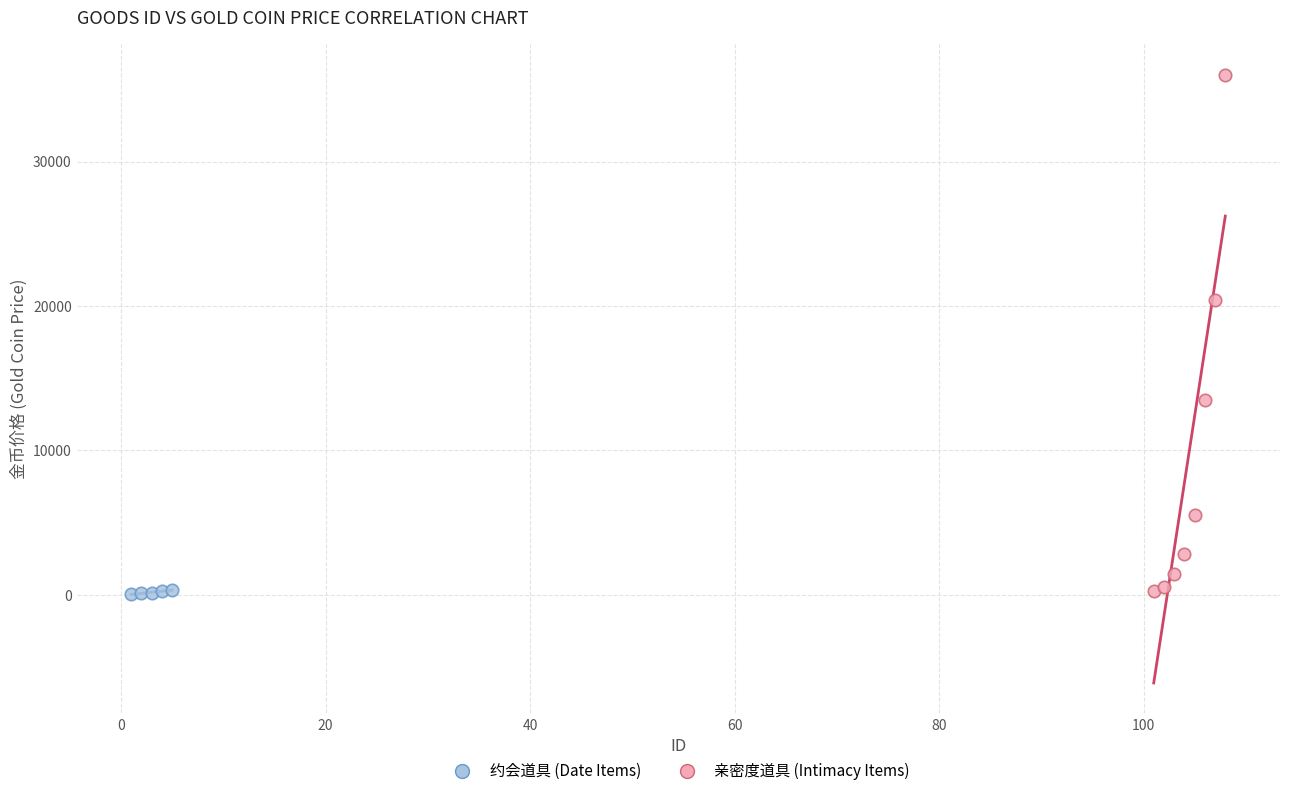

What are all the series names shown in the legend?

约会道具 (Date Items), 亲密度道具 (Intimacy Items)